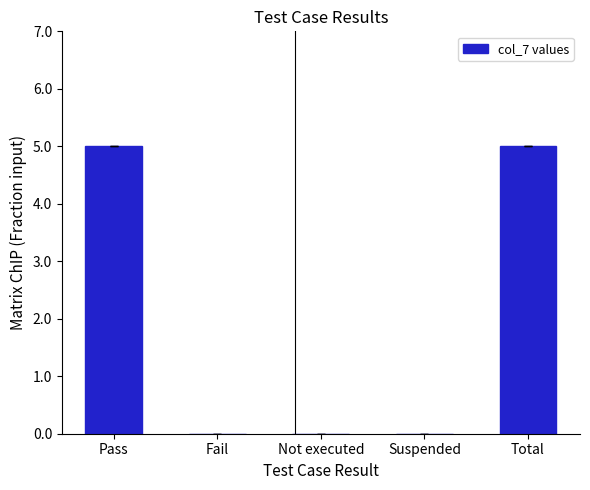

What is the sum of all values?

10